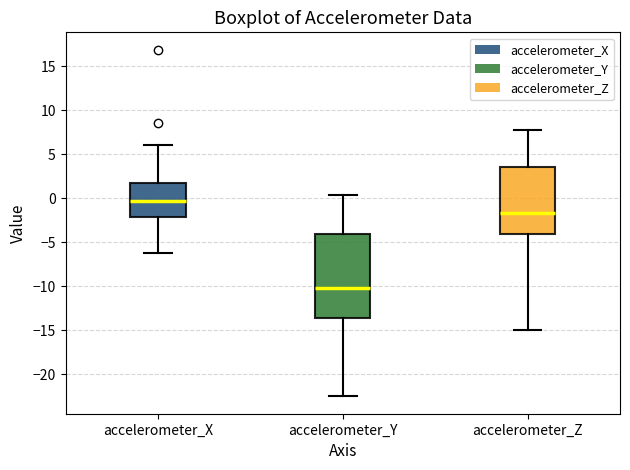

Where is the upper edge of the box for accelerometer_X on the y-axis? The values are not printed on the chart, so give them approximately, as read against the axis.

1.5